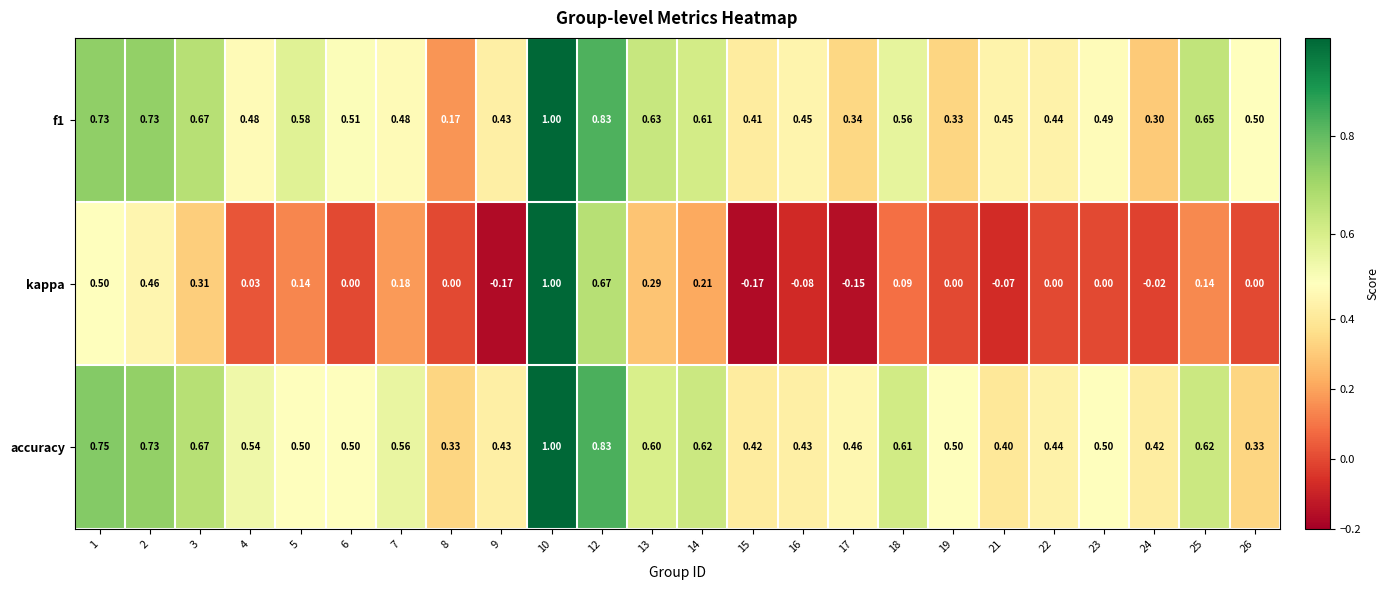

At which category is the sum across all series the highest?

10